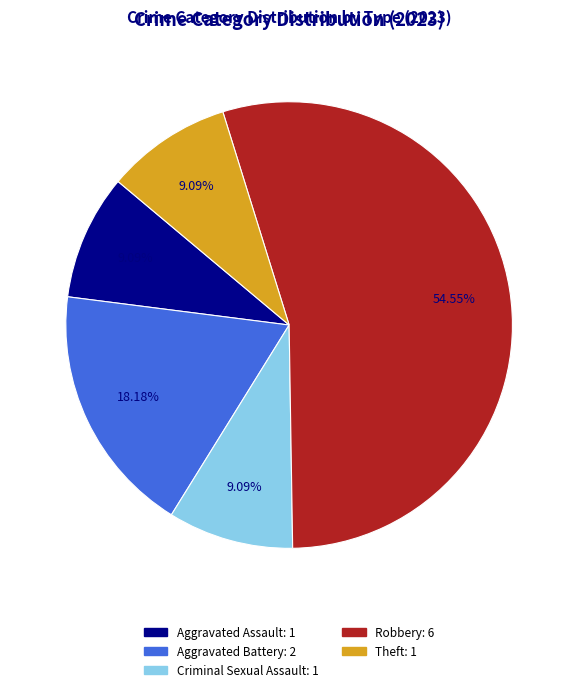

How many slices are in this pie chart?

5